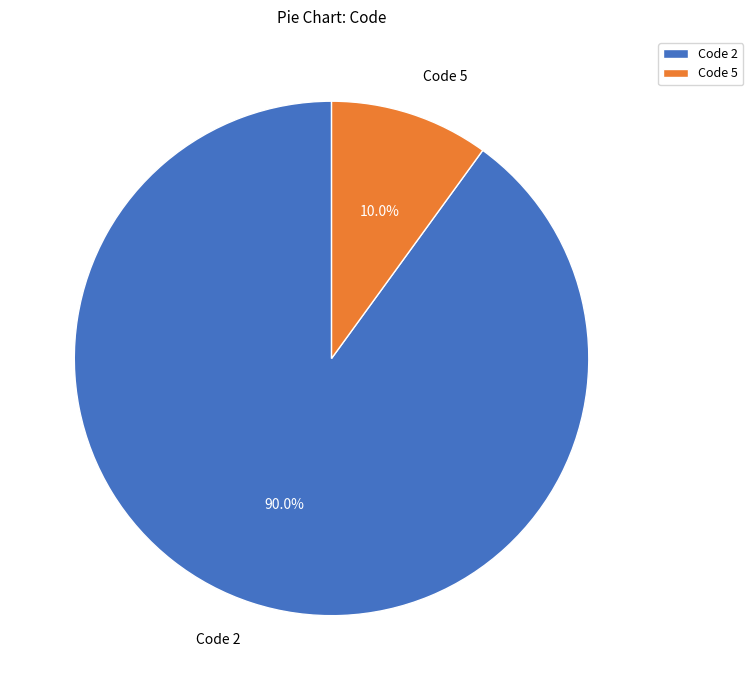

What percentage do Code 2 and Code 5 together represent?

100.0%